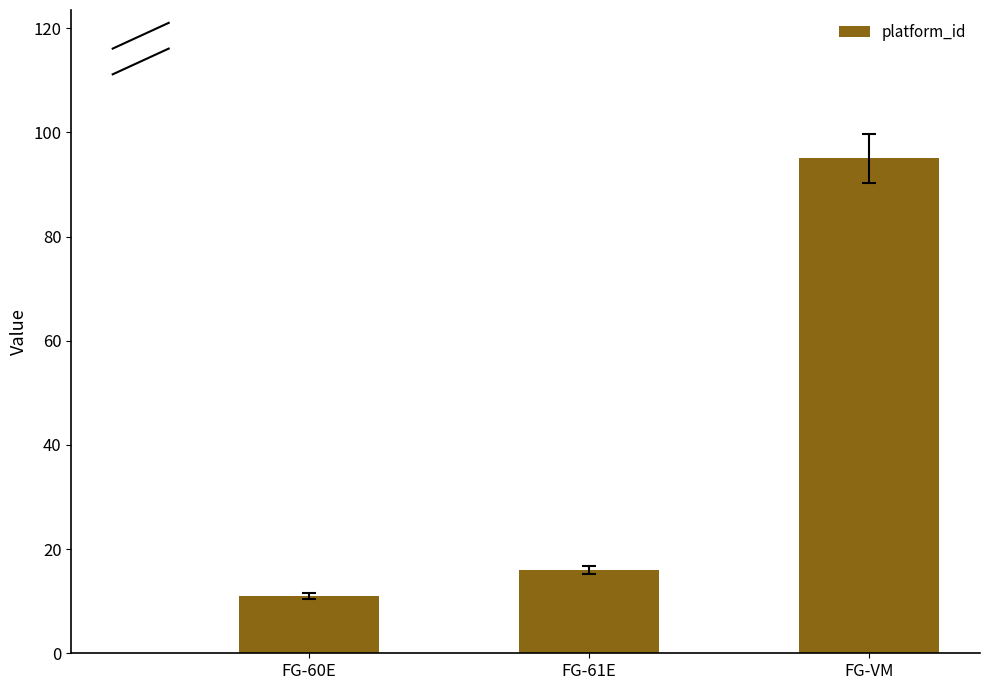

List the labels in order of value, smallest first.

FG-60E, FG-61E, FG-VM